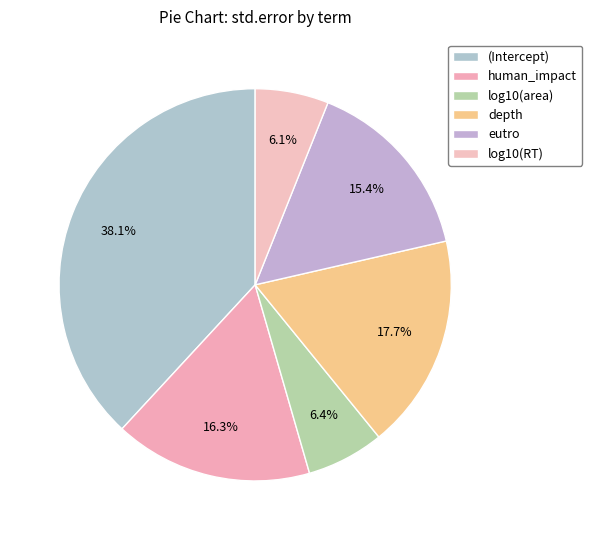

What percentage do eutro and depth together represent?

33.1%